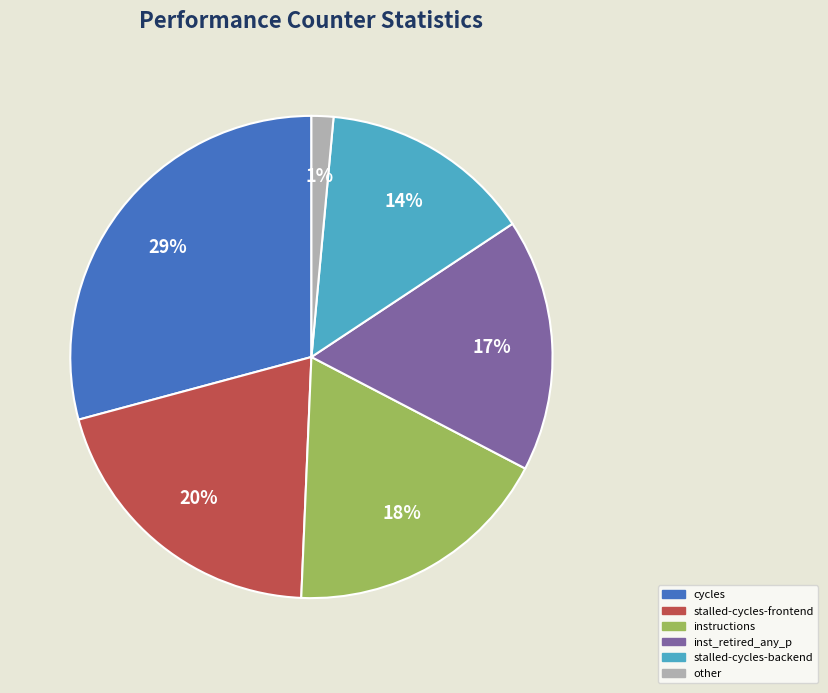

To the nearest percent, what is the difference between the largest and smallest slice percentages?

28%